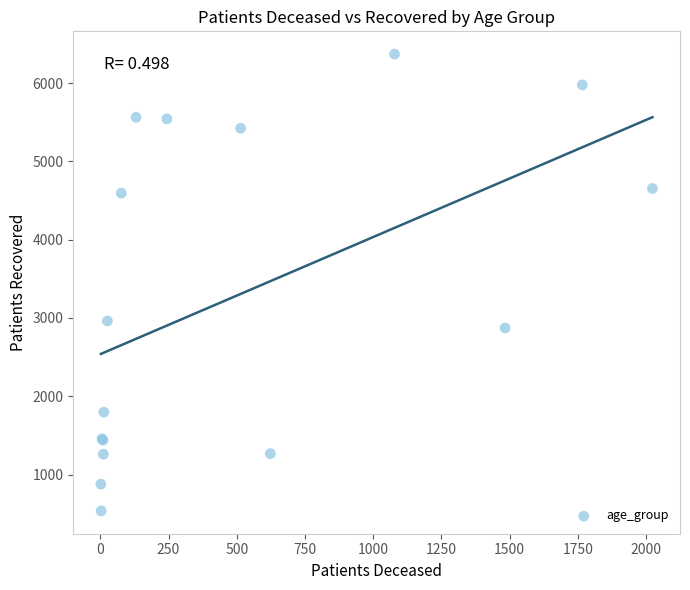

What Y value in the scatter plot is closest to 3453?

2962